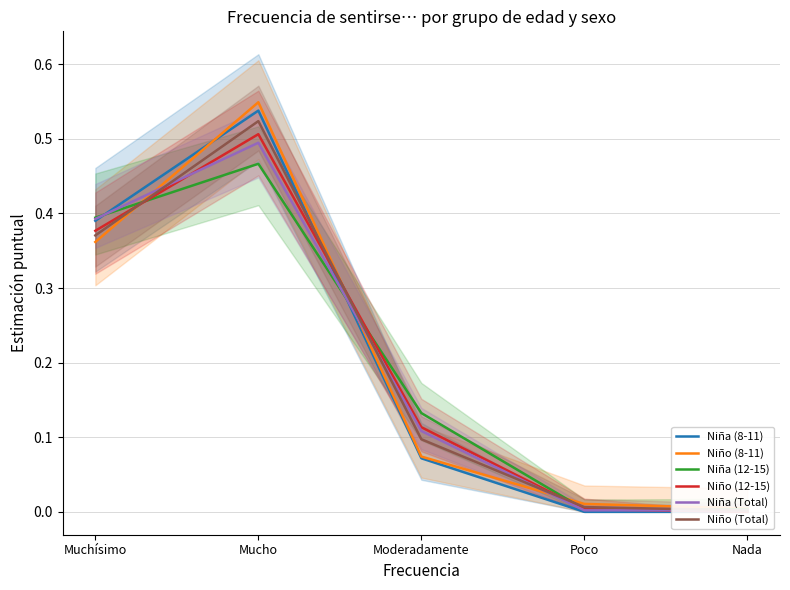

Is it true that Niña (12-15) equals 0.0 at Poco?

False